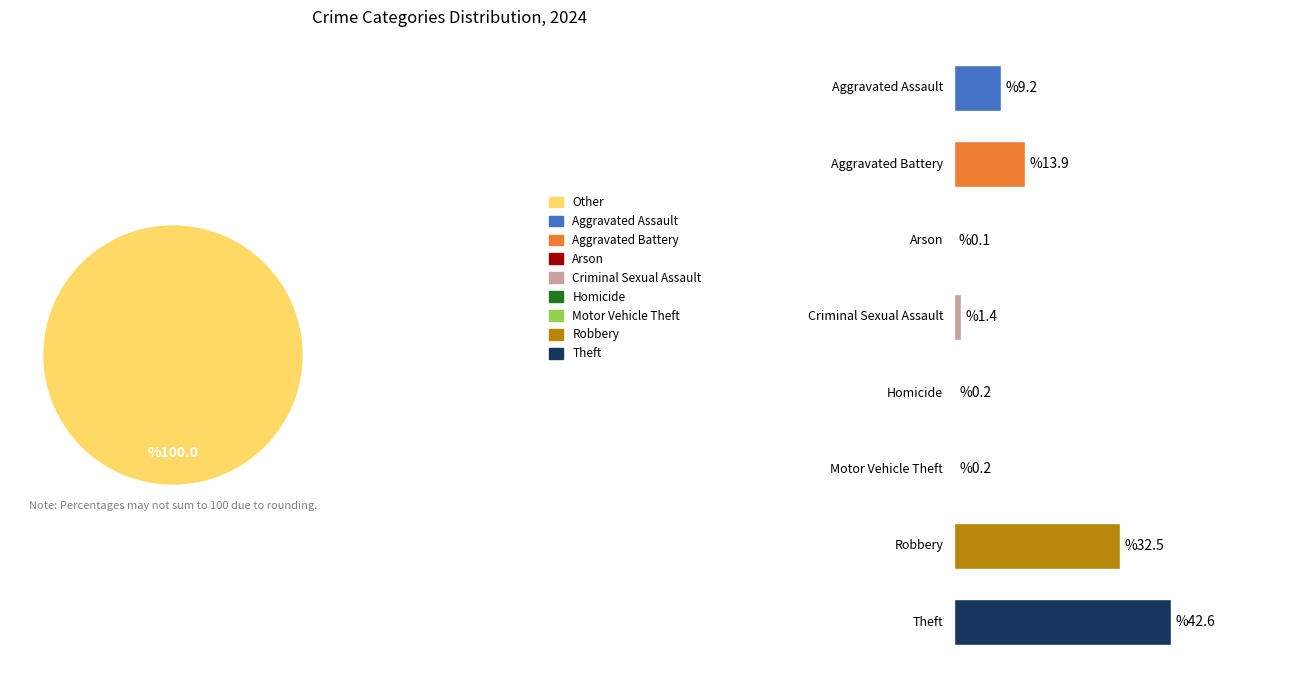

Is it true that Aggravated Battery is 1% of the pie?

False